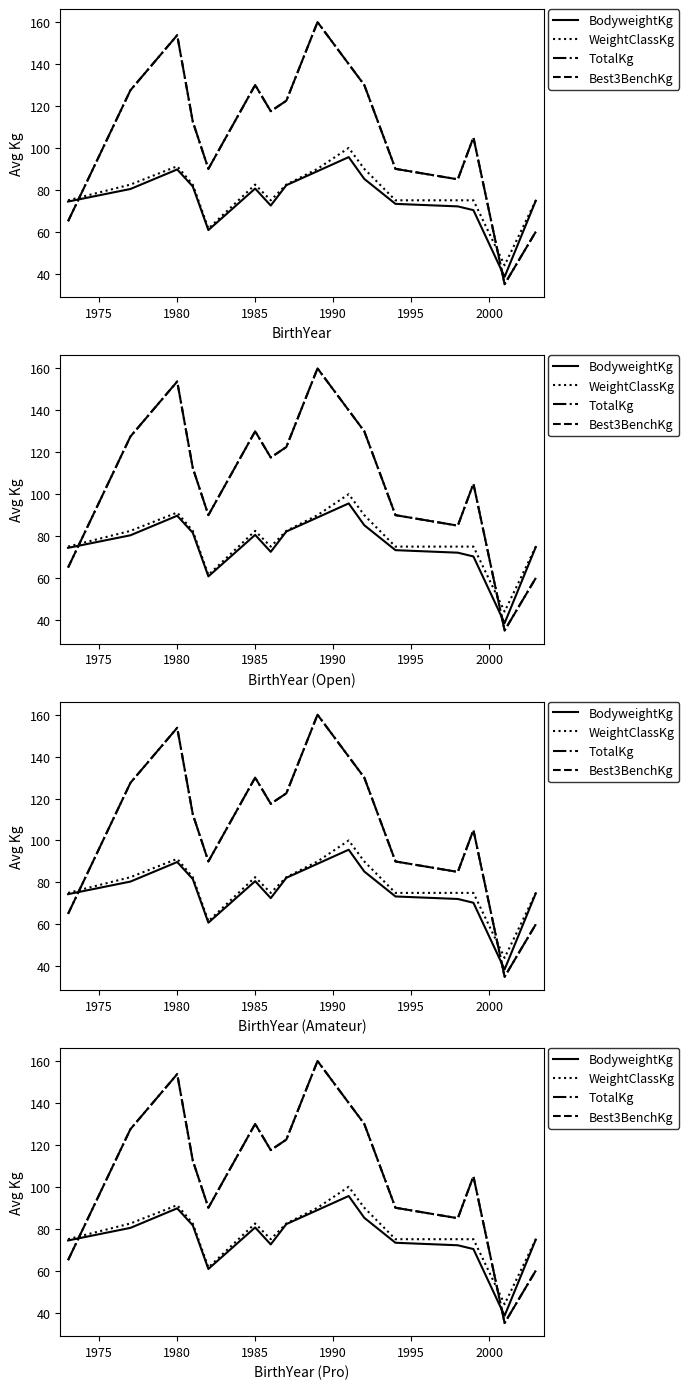

What are all the series names shown in the legend?

BodyweightKg, WeightClassKg, TotalKg, Best3BenchKg